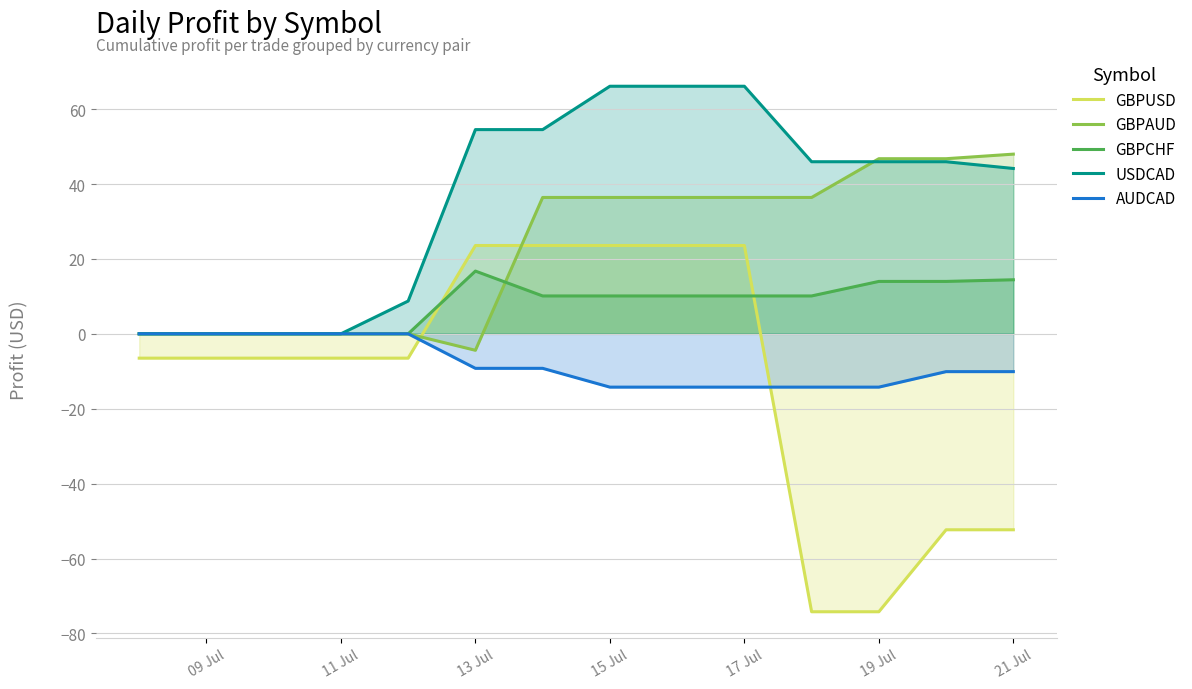

How many intersections are there between GBPCHF and GBPUSD?

2